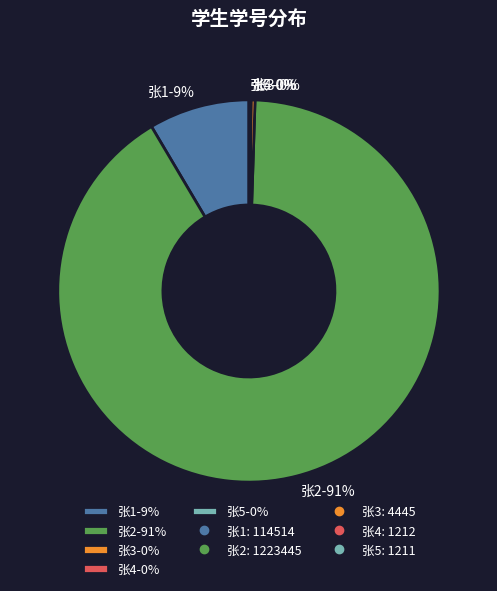

To the nearest percent, what is the difference between the 张2 and 张1 slice percentages?

82%